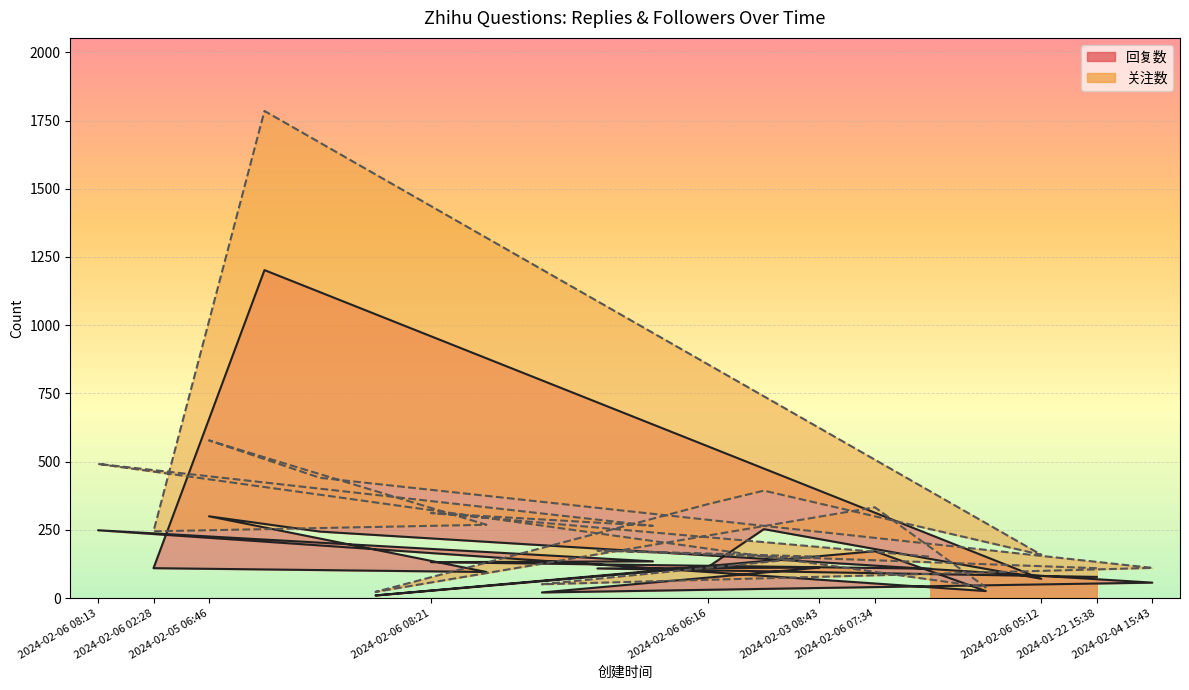

What is the sum of all 关注数 values?

6432